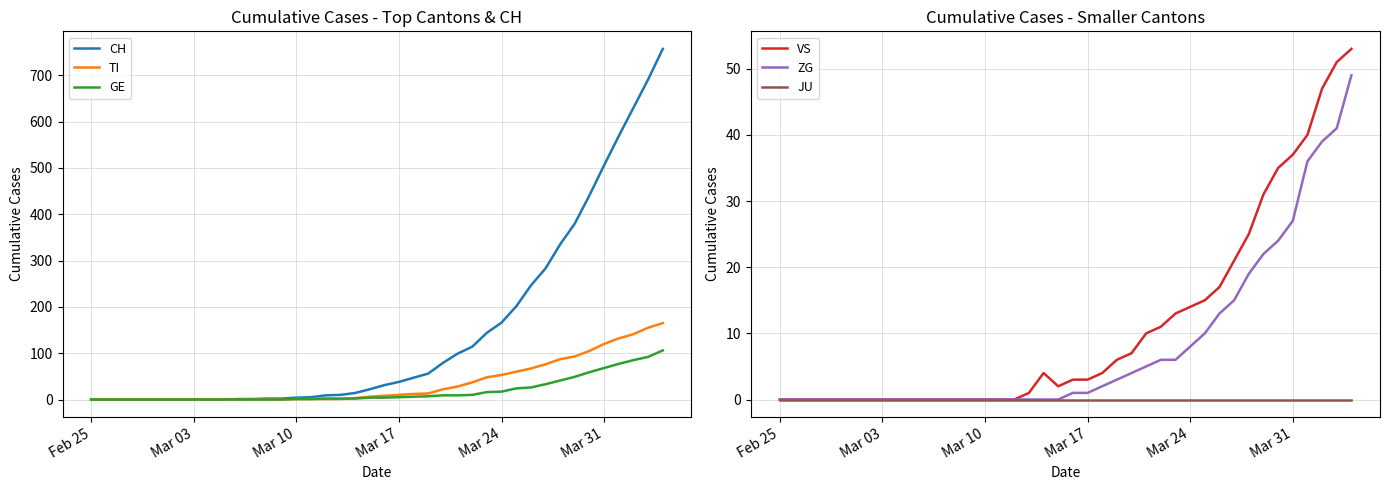

How many values in ZG are above zero?

20